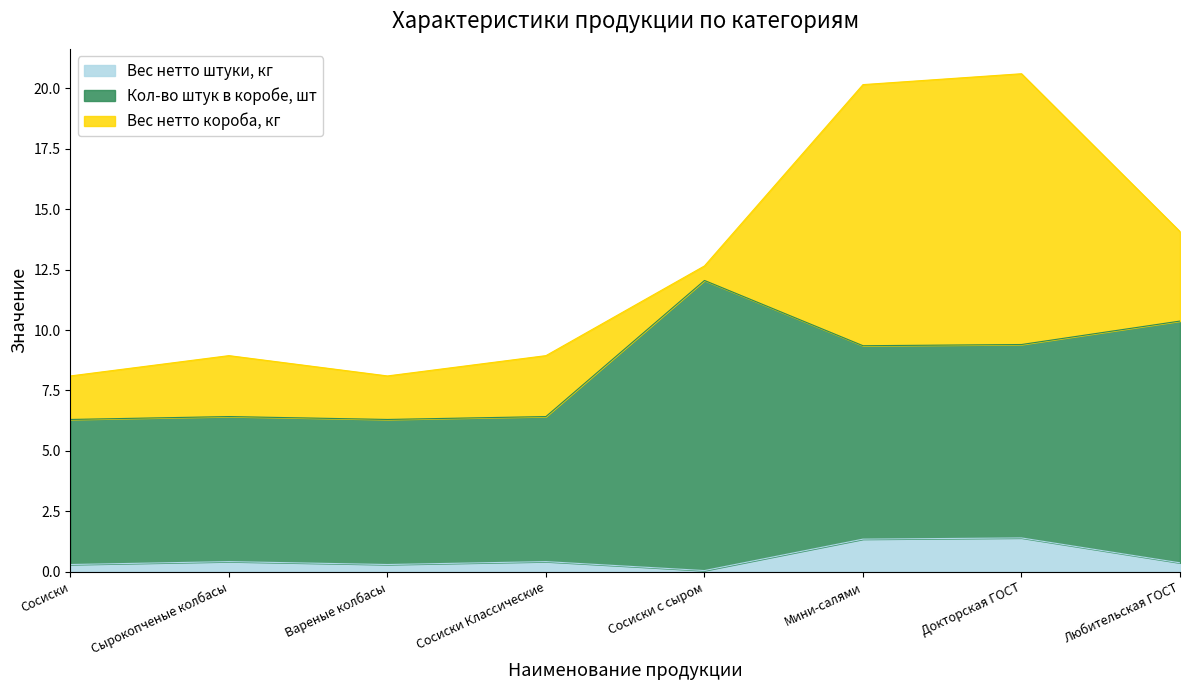

True or false: Вес нетто штуки, кг and Вес нетто короба, кг cross at least once.

False